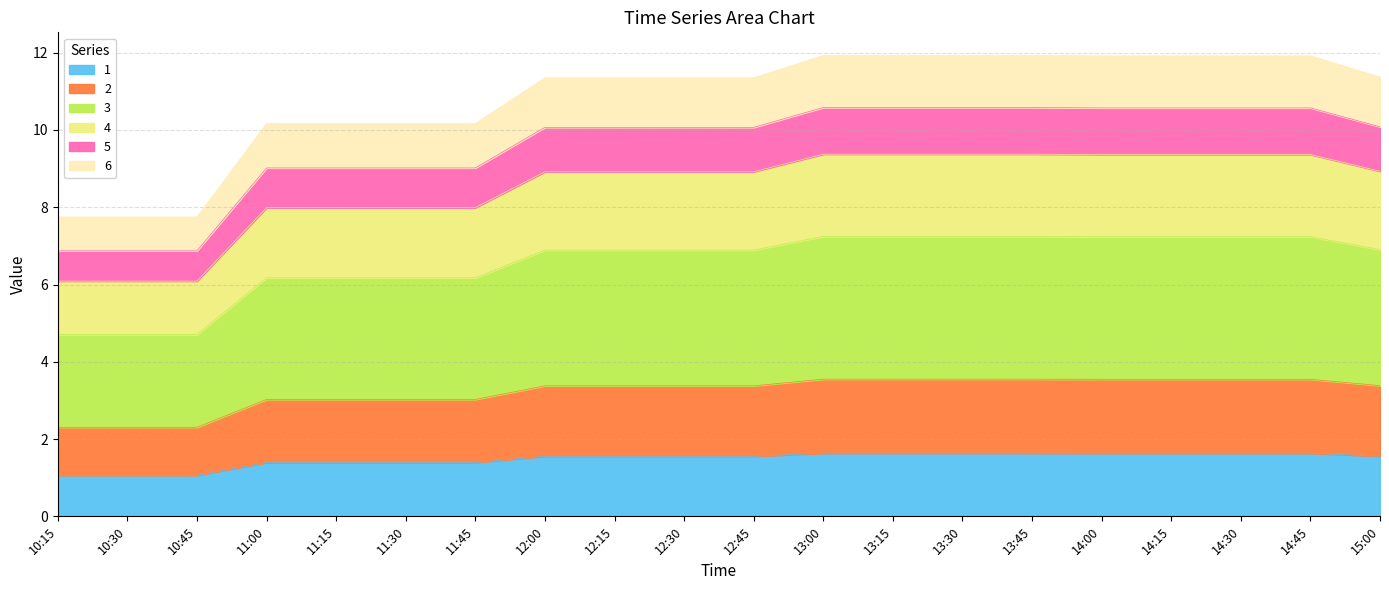

What is the total value across all series at 14:00?

11.9